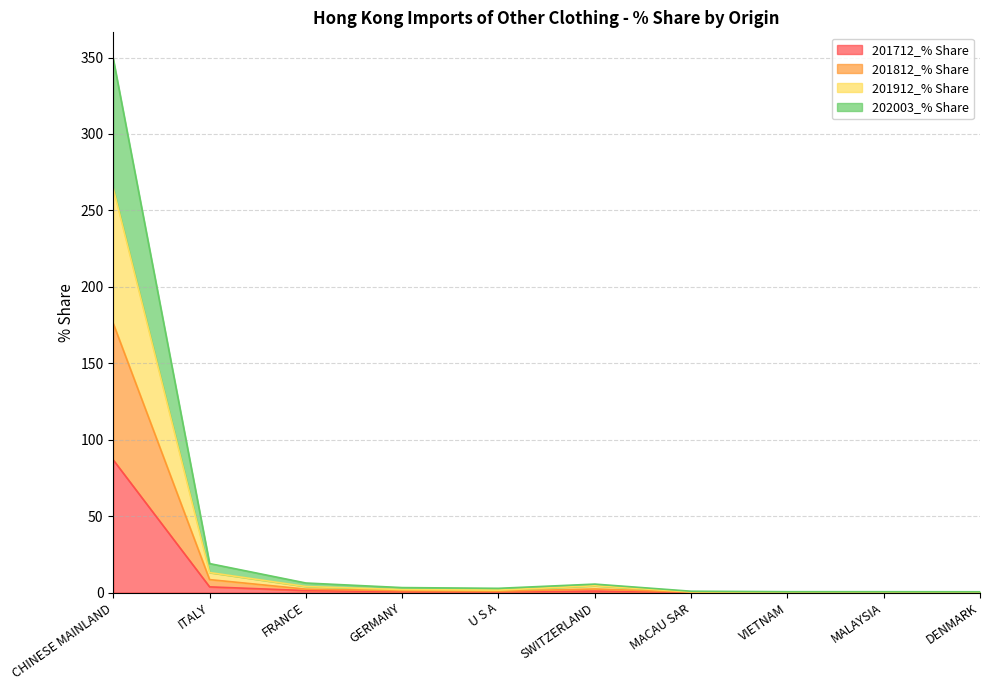

At which category is the sum across all series the highest?

CHINESE MAINLAND